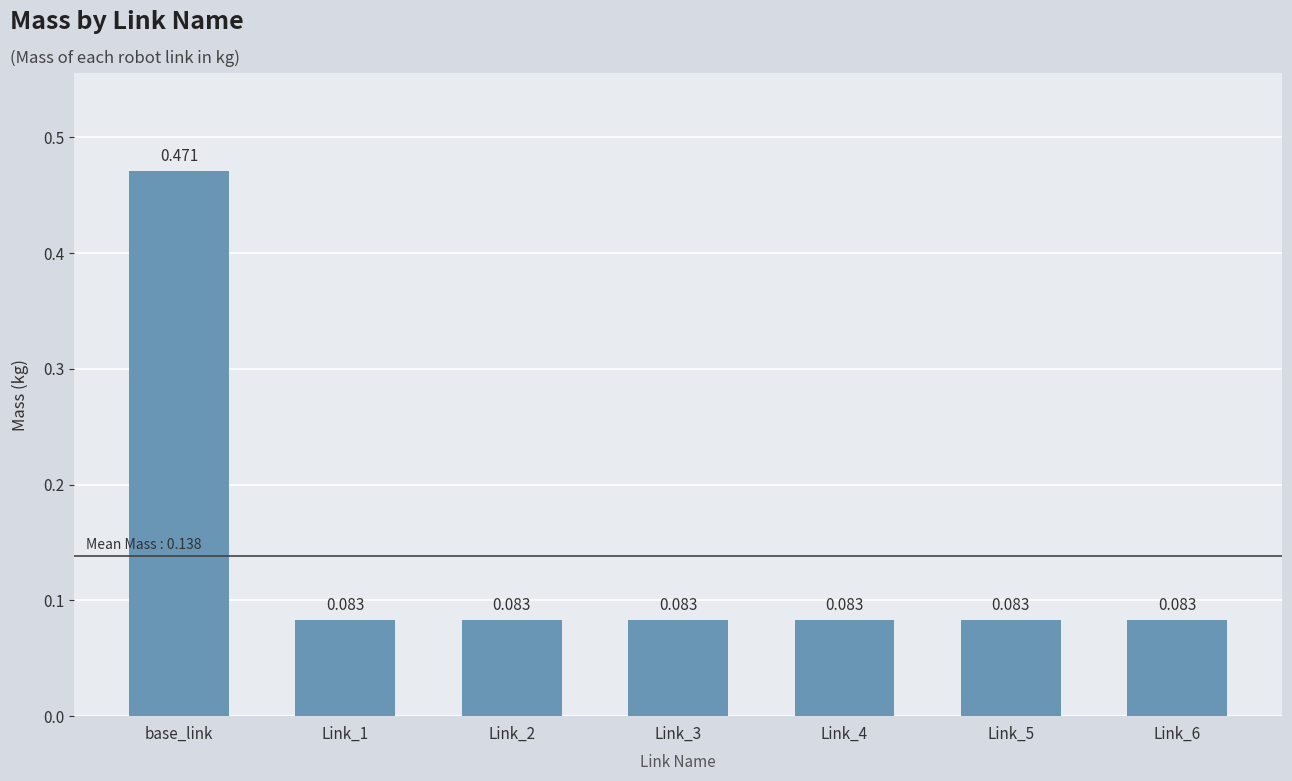

Count the values in the range 0 to 1.

7